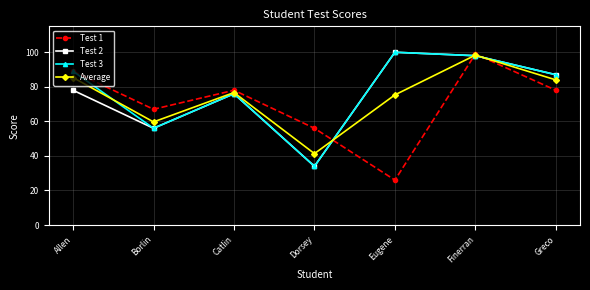

What is the difference between the Average values at Dorsey and Eugene?

34.0